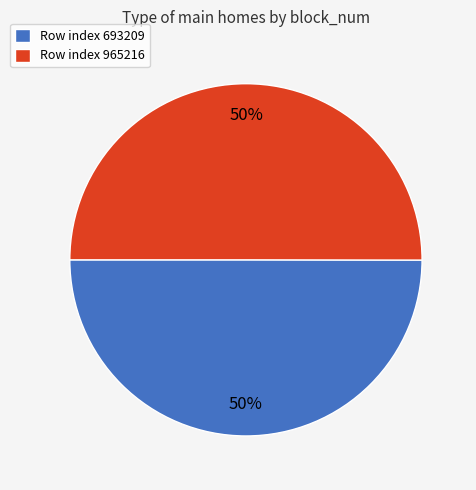

Approximately how many times larger is the value at Row index 693209 compared to Row index 965216?

1.0